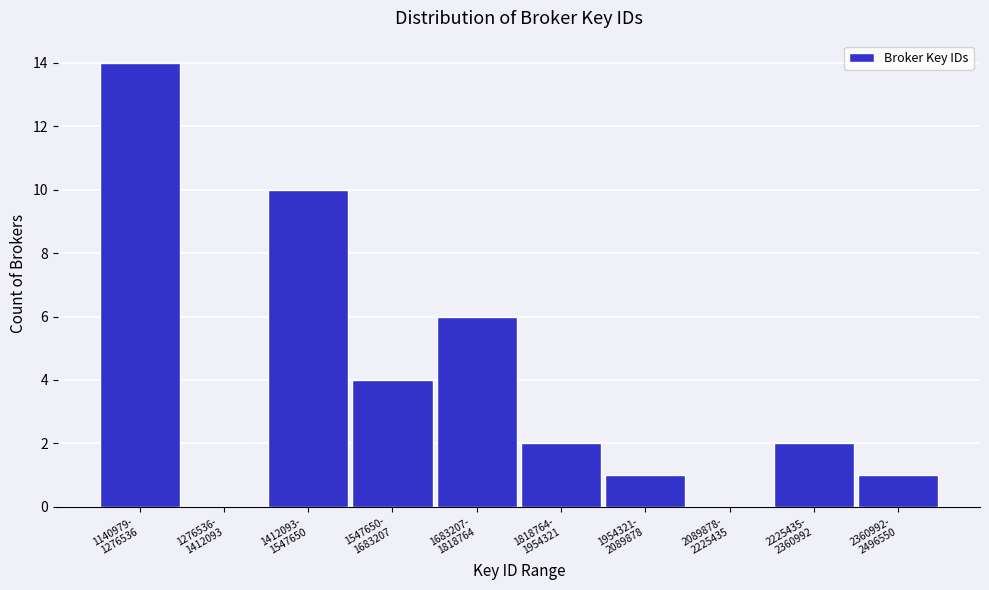

What is the sum of all values?

40